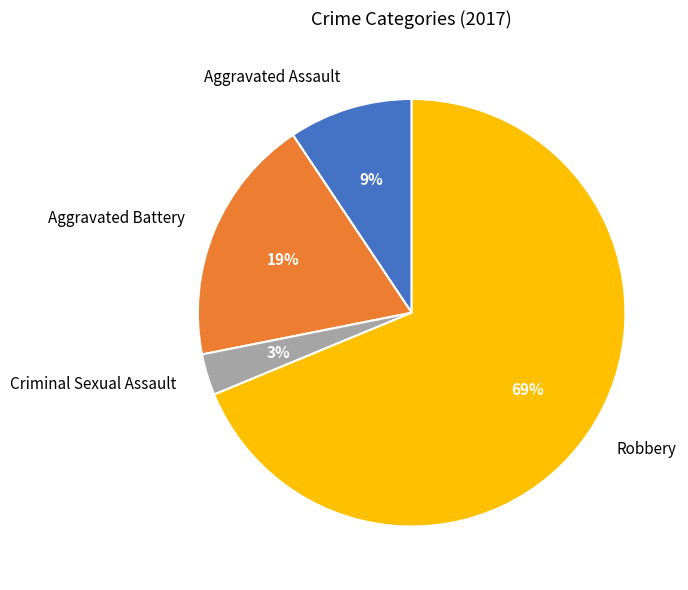

Rank the categories by value from highest to lowest.

Robbery, Aggravated Battery, Aggravated Assault, Criminal Sexual Assault